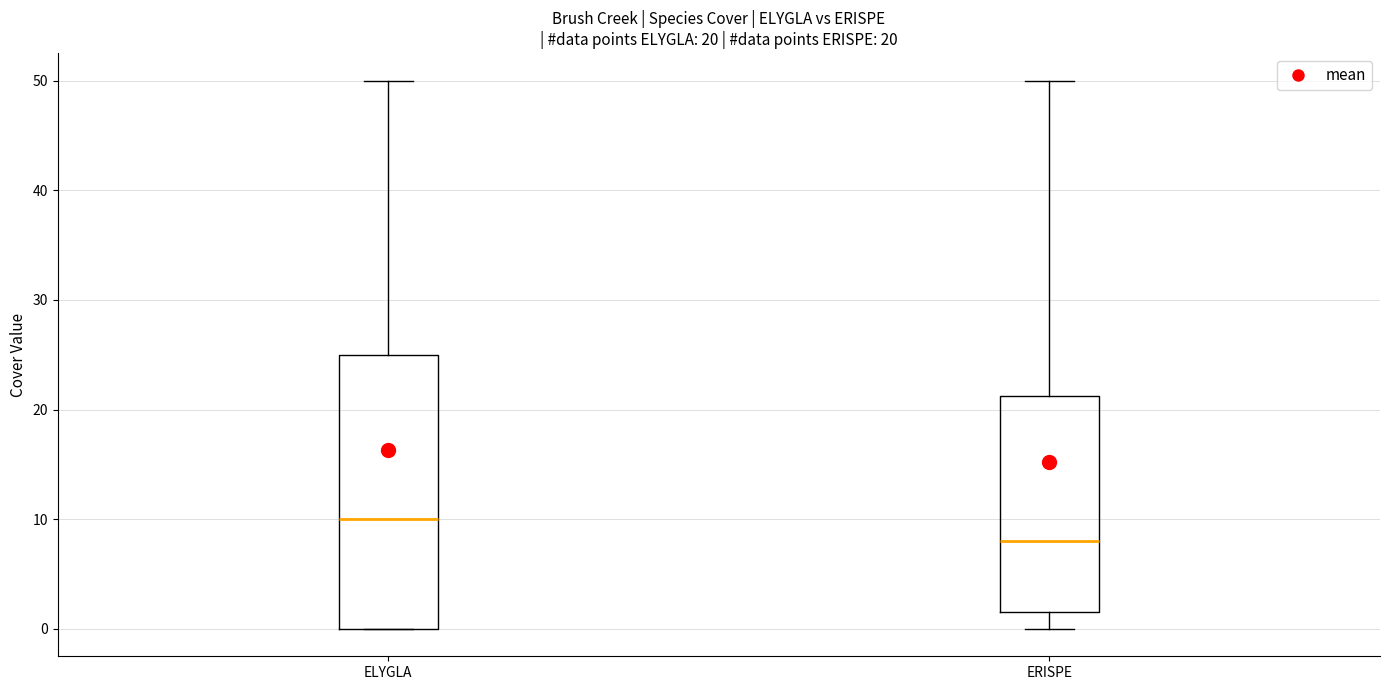

Which box's median line is the lowest?

ERISPE